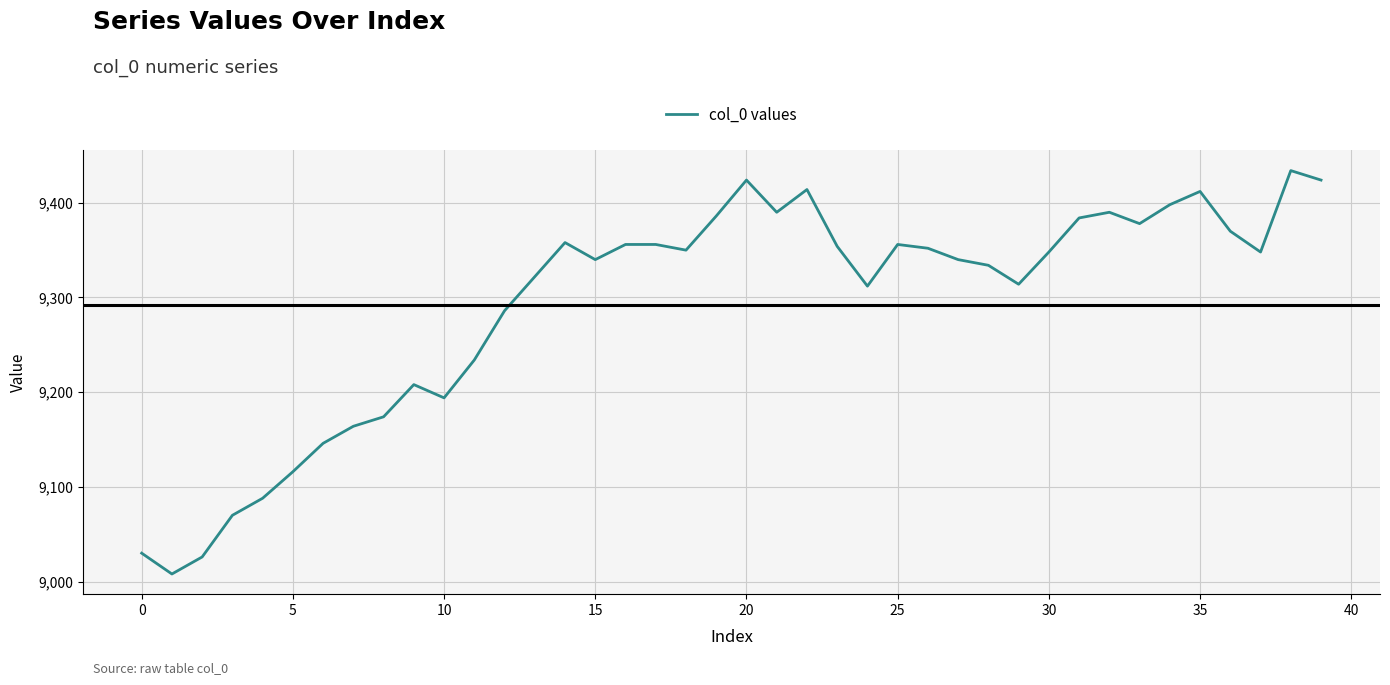

What is the smallest value displayed?

9008